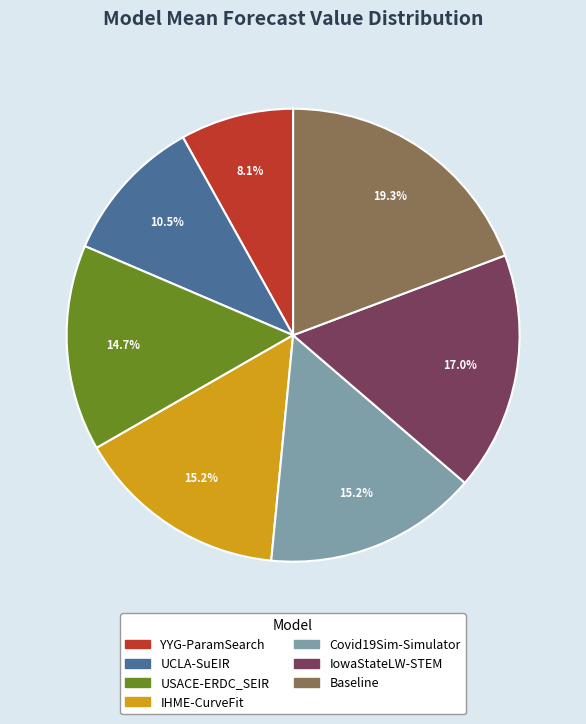

To the nearest percent, what percentage of the pie is Covid19Sim-Simulator?

15%